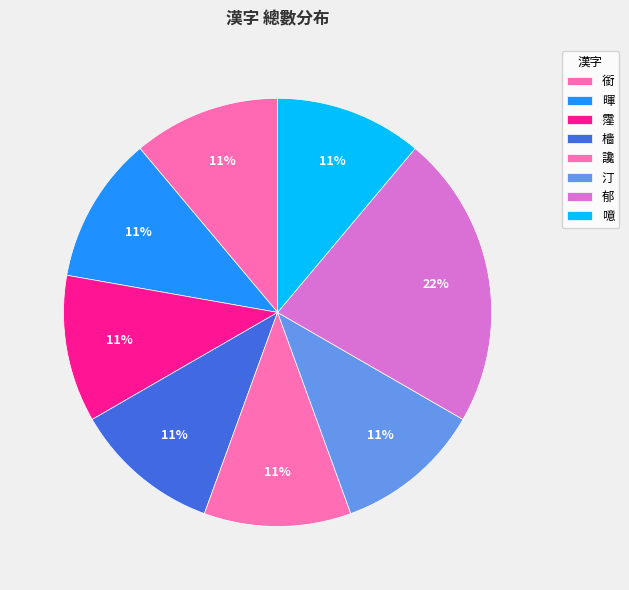

Which category has the biggest portion of the pie?

郁